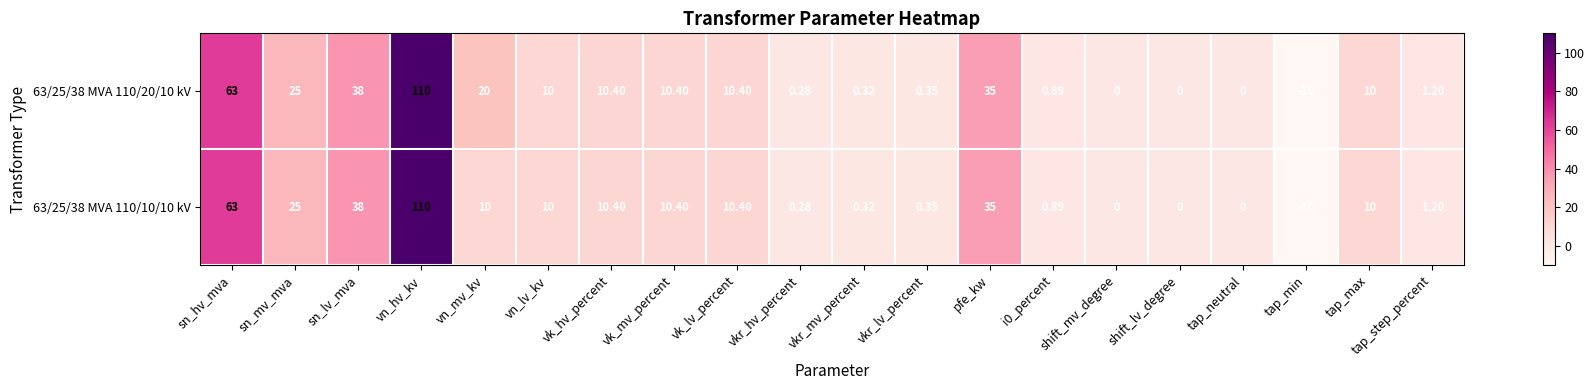

Is the value of 63/25/38 MVA 110/20/10 kV at vk_hv_percent greater than the value of 63/25/38 MVA 110/10/10 kV at vkr_hv_percent?

Yes